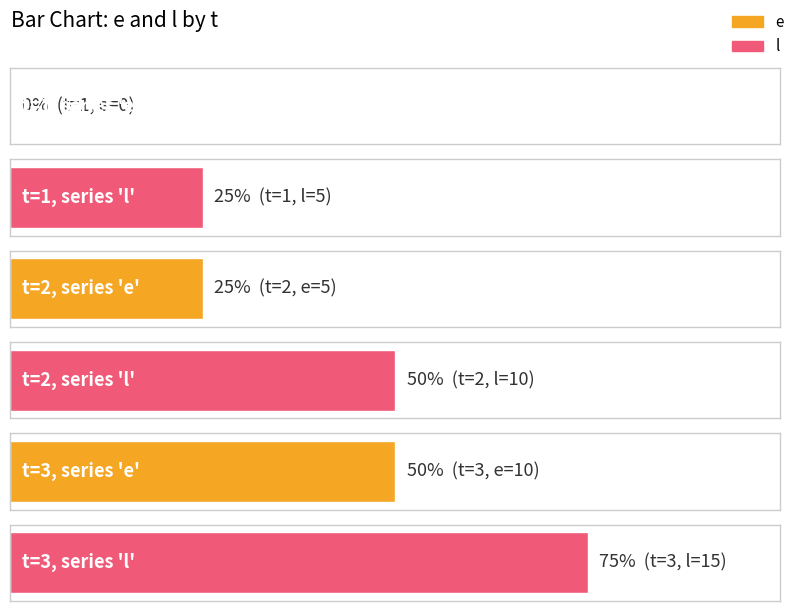

How many data points in l are above 10?

1